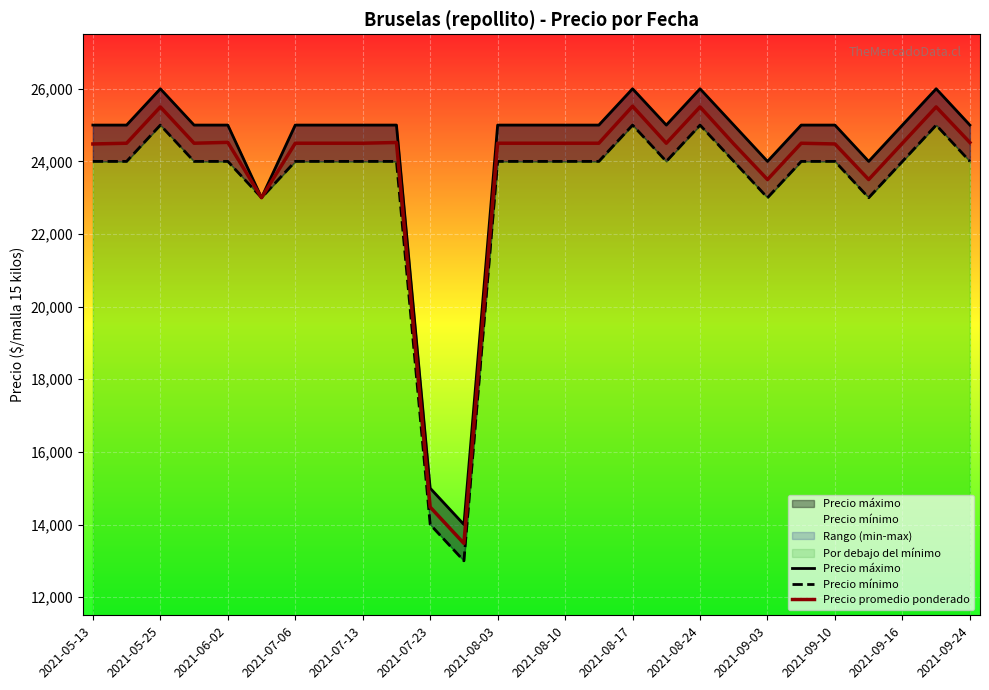

Which series has the largest total across all categories?

Precio máximo